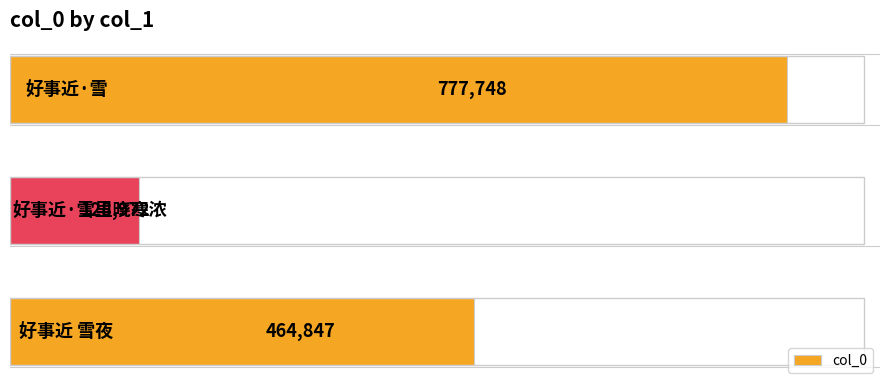

How many values are between 128972 and 777748?

3